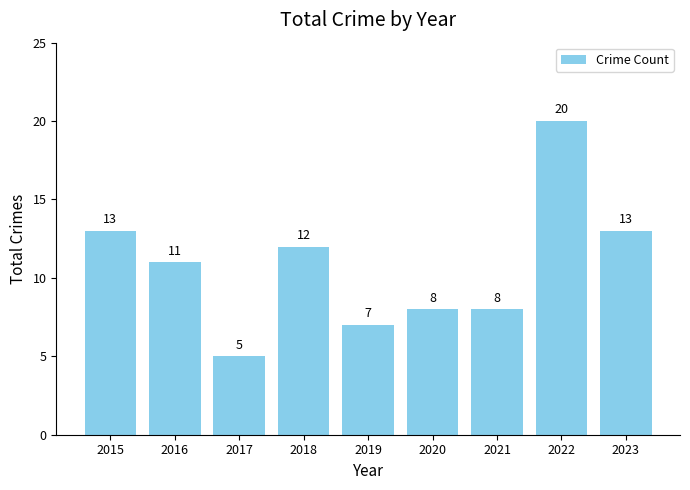

Between 2018 and 2017, which is larger?

2018